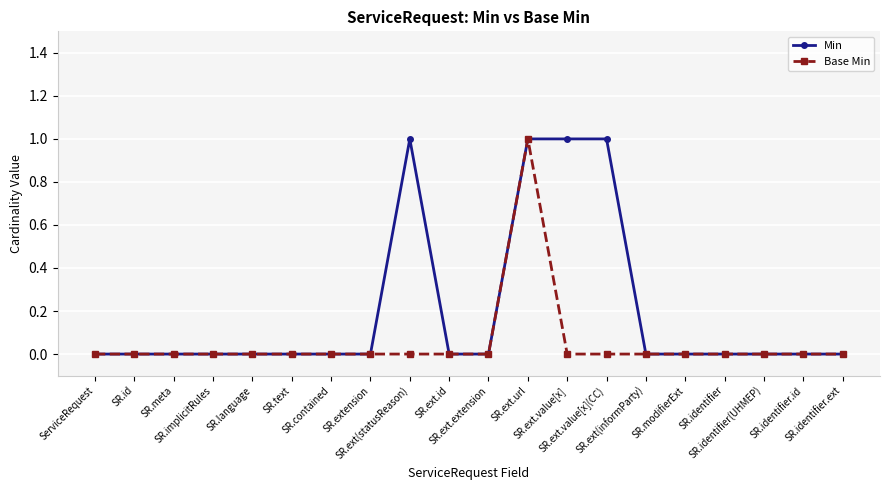

List the series in order of their overall mean, highest first.

Min, Base Min